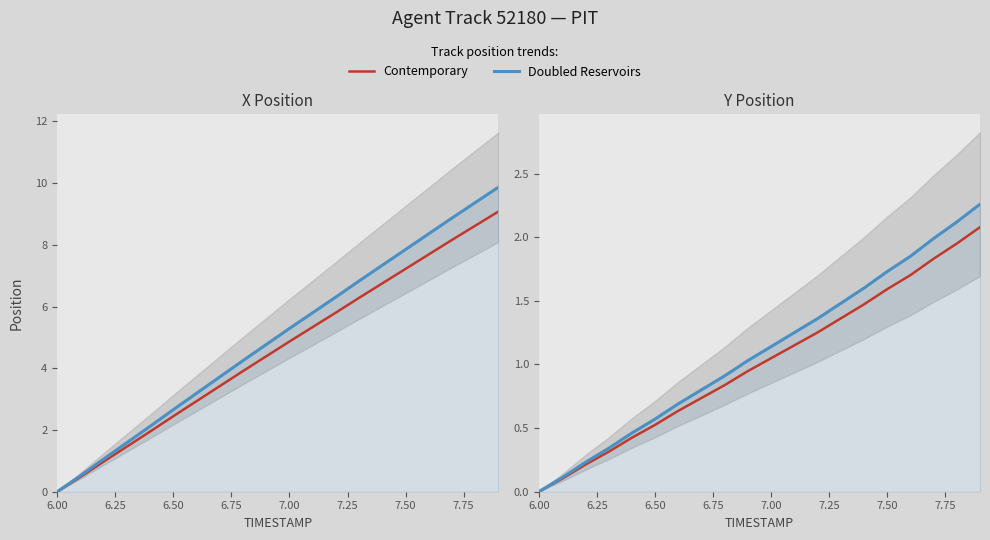

True or false: Contemporary and Doubled Reservoirs cross at least once.

False